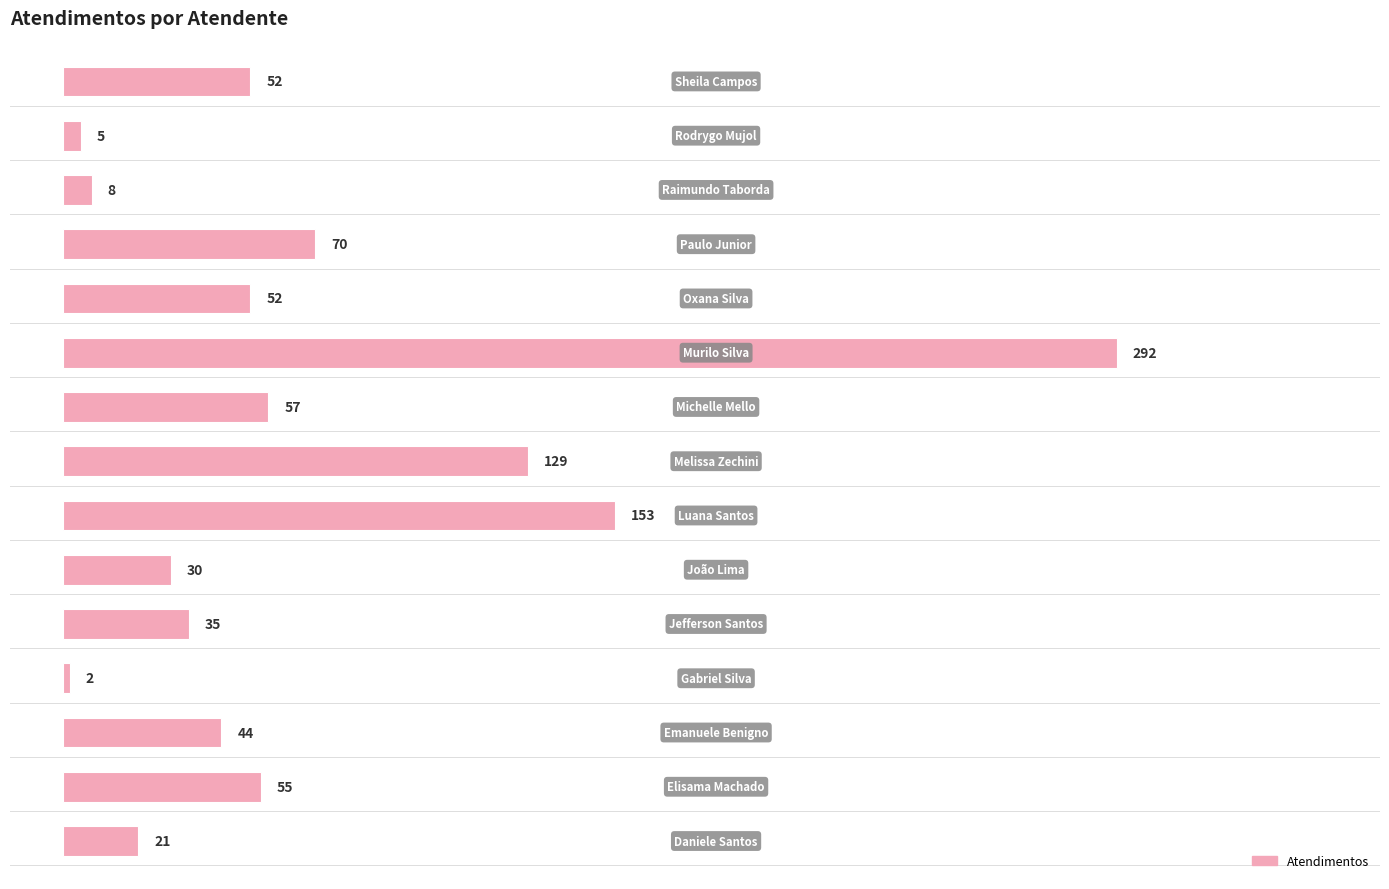

What is the maximum value shown in the chart?

292